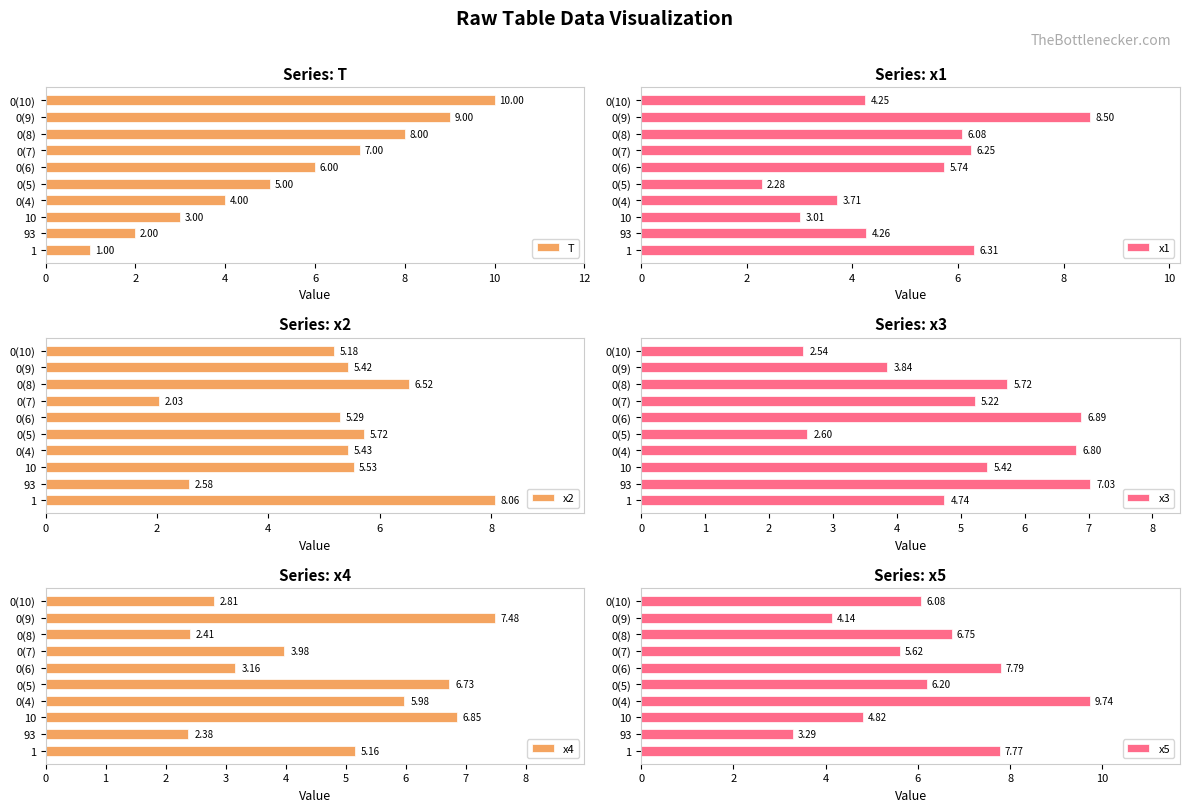

List the labels in order of x2 value, smallest first.

0(7), 93, 0(10), 0(6), 0(9), 0(4), 10, 0(5), 0(8), 1